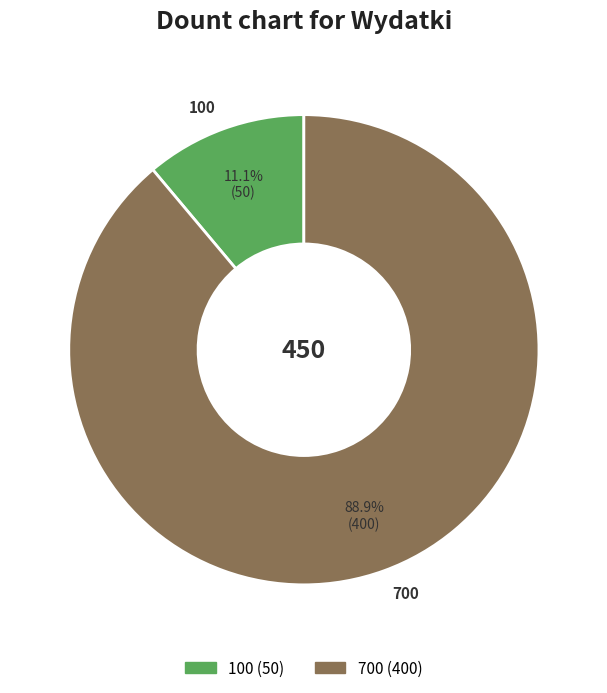

To the nearest percent, what is the difference between the largest and smallest slice percentages?

78%